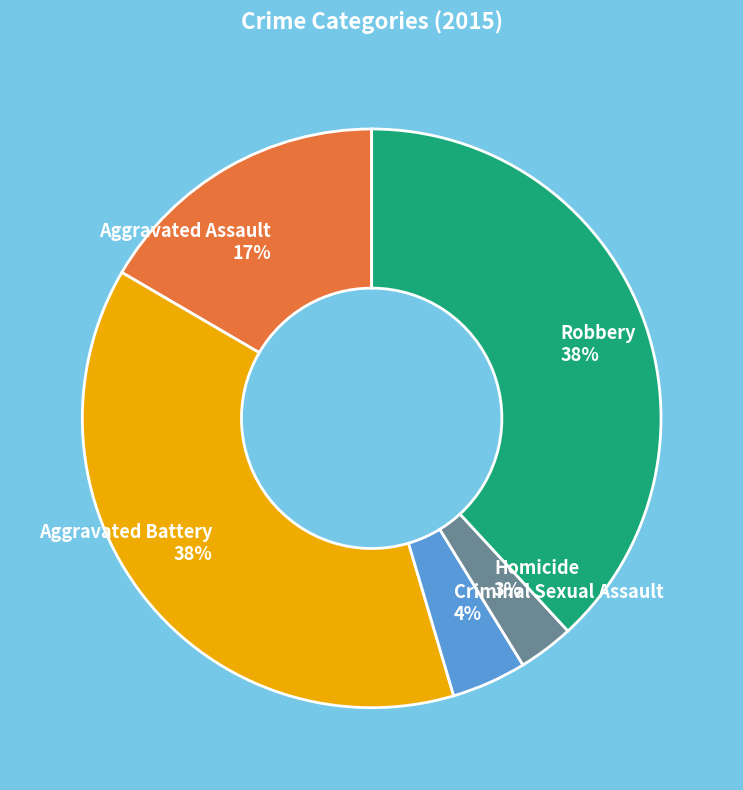

Is it true that Homicide is 14% of the pie?

False